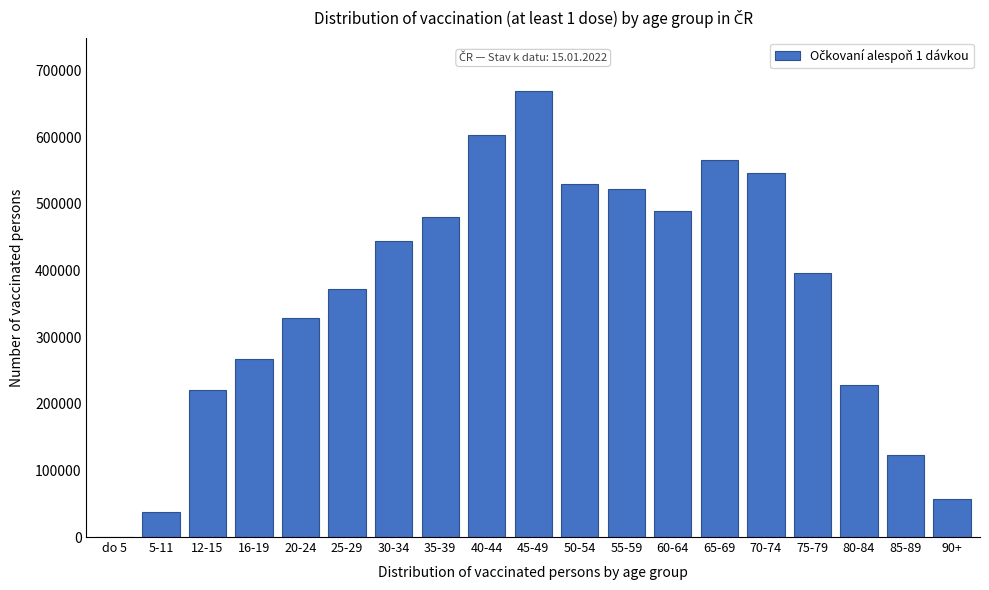

Reading right to left, what are all the values shown in this chart?

90+=56652	85-89=122543	80-84=228666	75-79=396858	70-74=546670	65-69=565654	60-64=489477	55-59=522260	50-54=529512	45-49=669329	40-44=604244	35-39=480992	30-34=444536	25-29=372035	20-24=328915	16-19=267097	12-15=221314	5-11=37655	do 5=2